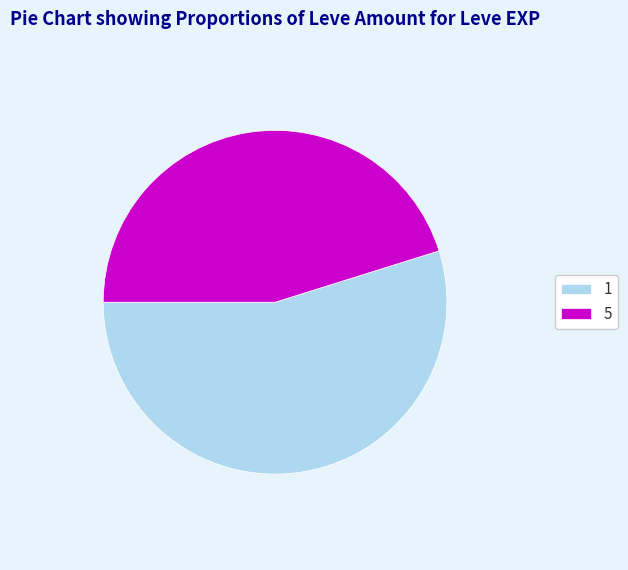

Approximately how many times larger is the value at 5 compared to 1?

0.8